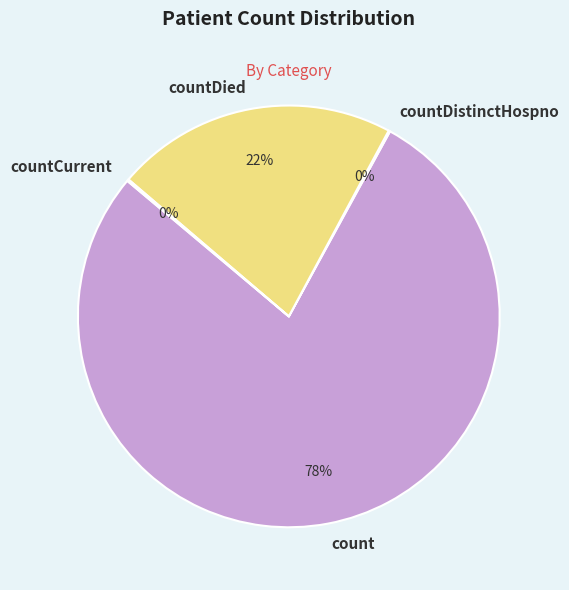

Between countDied and count, which is larger?

count